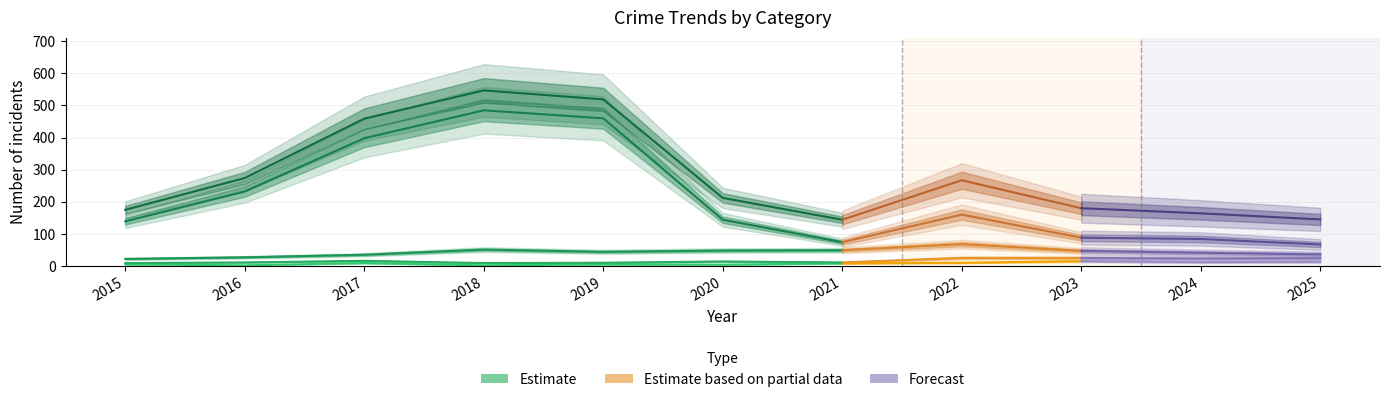

Does the chart display data point markers on the line(s)?

No